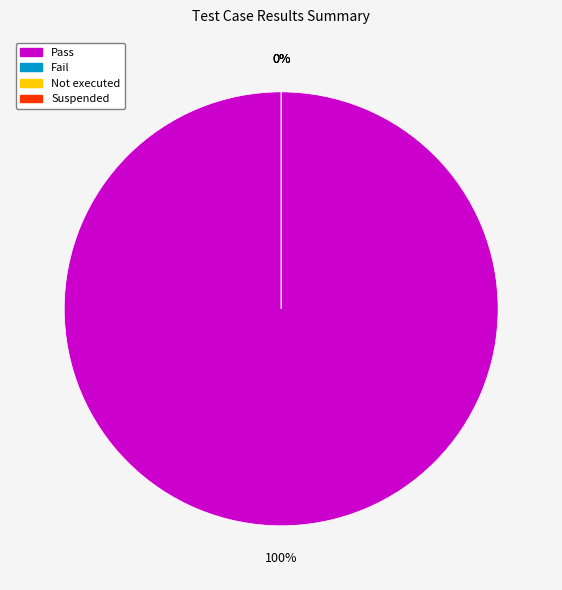

How many segments does this pie chart have?

4